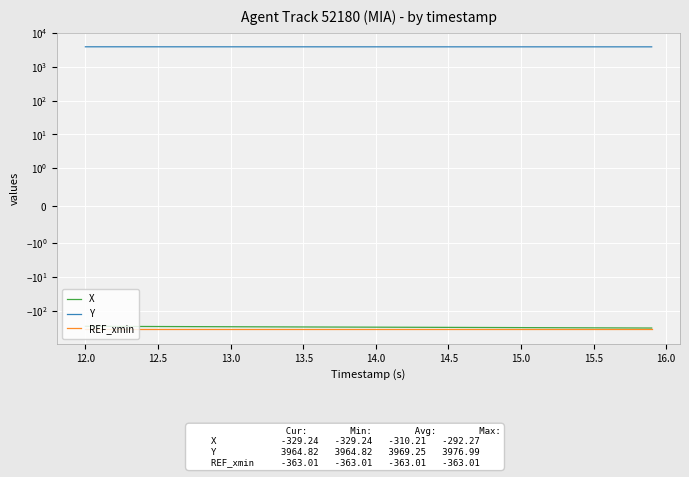

Which series has the largest total across all categories?

Y